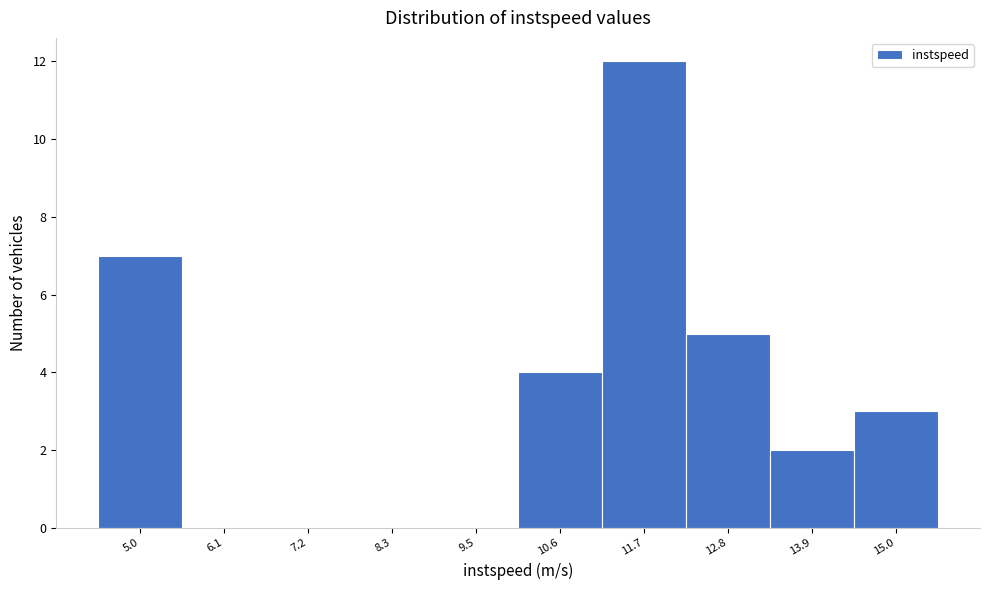

Reading left to right, extract all data points from this chart.

5.0=7	6.1=0	7.2=0	8.3=0	9.5=0	10.6=4	11.7=12	12.8=5	13.9=2	15.0=3